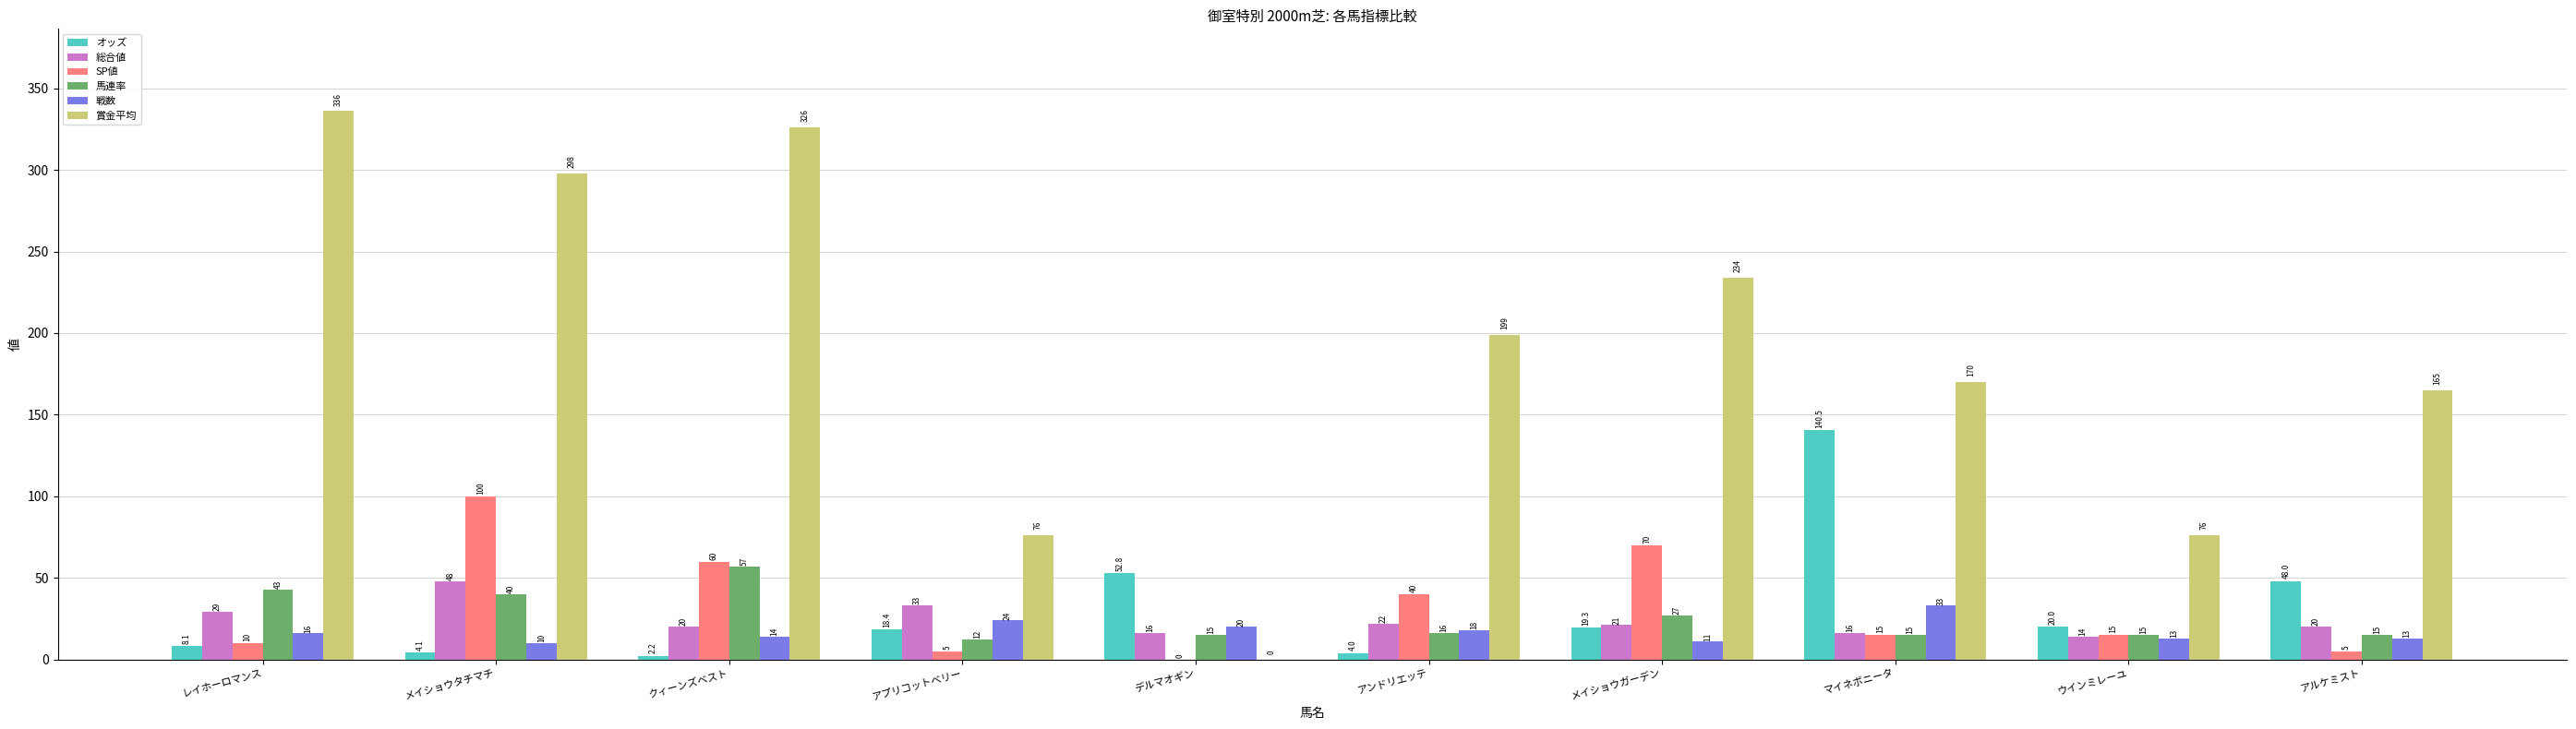

The 馬連率 series shows 15.0 at アルケミスト. True or false?

True